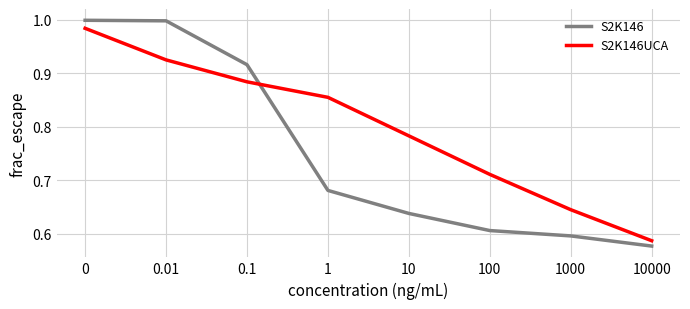

Which series changed the most between 1000 and 10000?

S2K146UCA